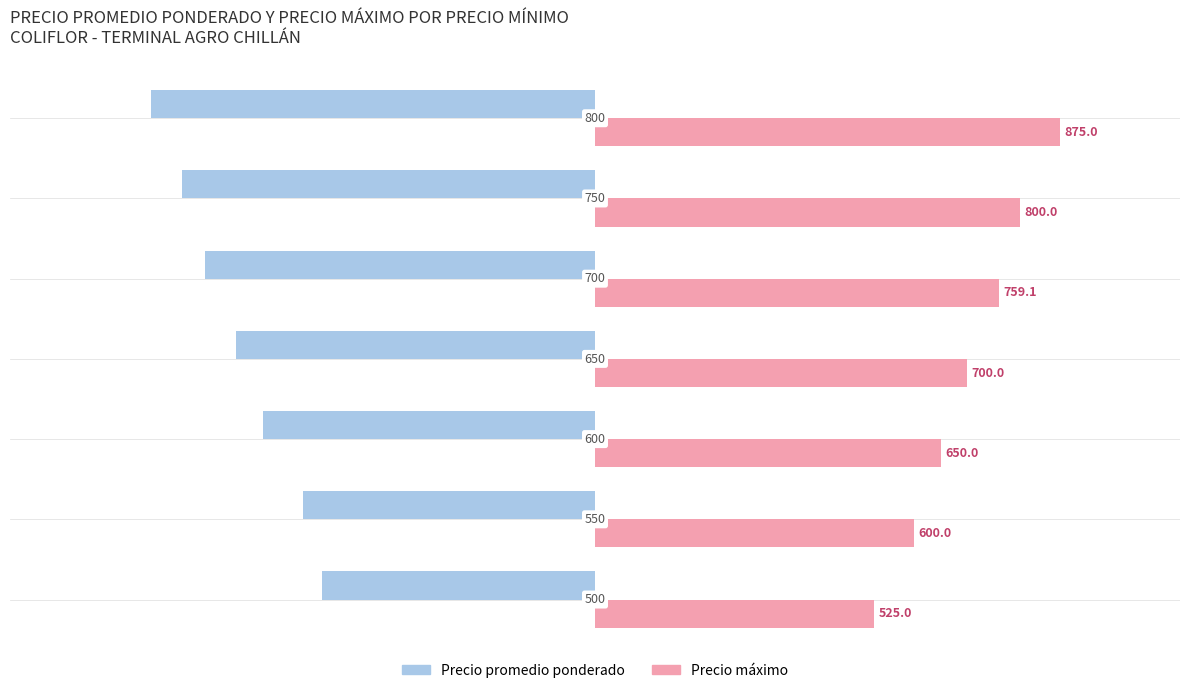

Count the Precio máximo values in the range 600 to 800.

5